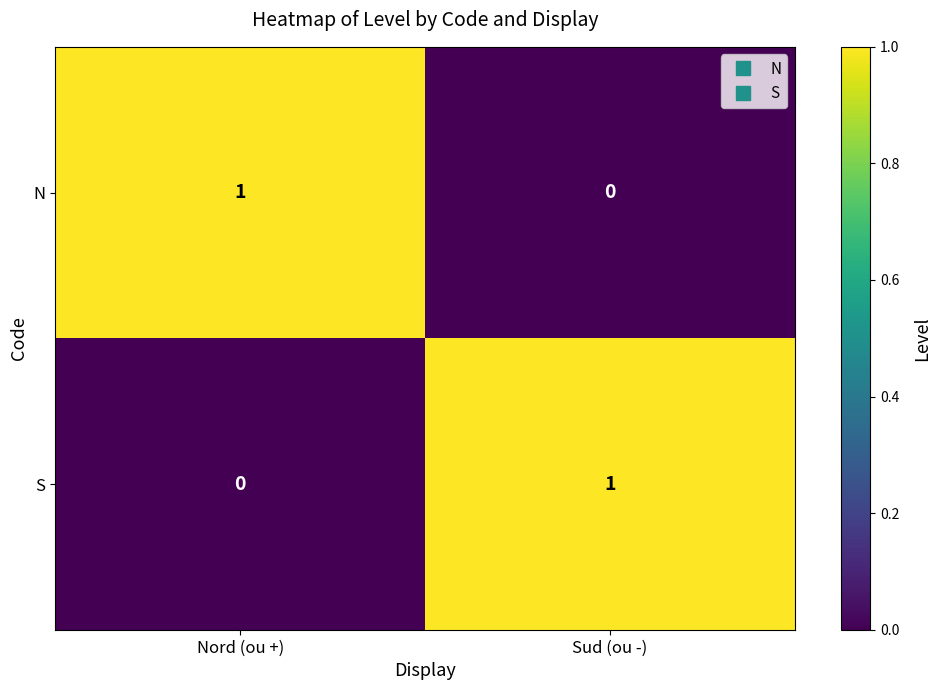

Where is S nearest to the value 0?

Nord (ou +)